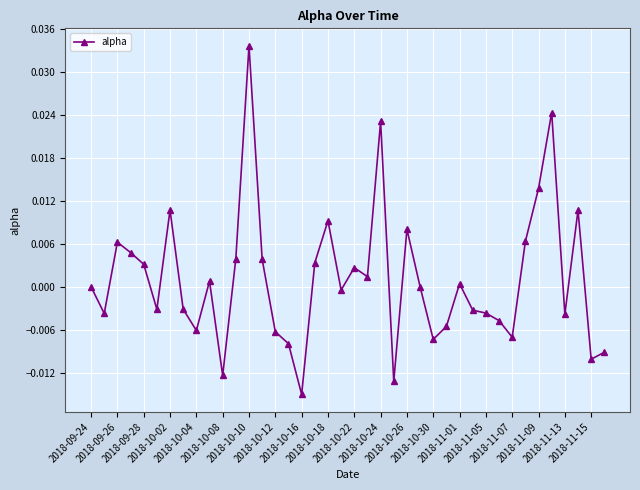

True or false: the data has more than 2 interior local peaks.

True